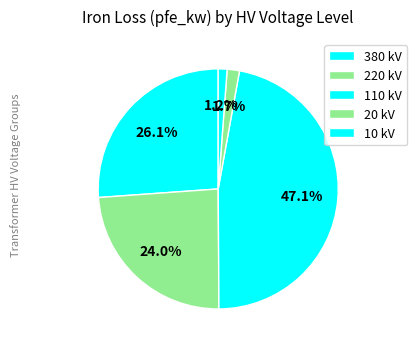

How many segments does this pie chart have?

5